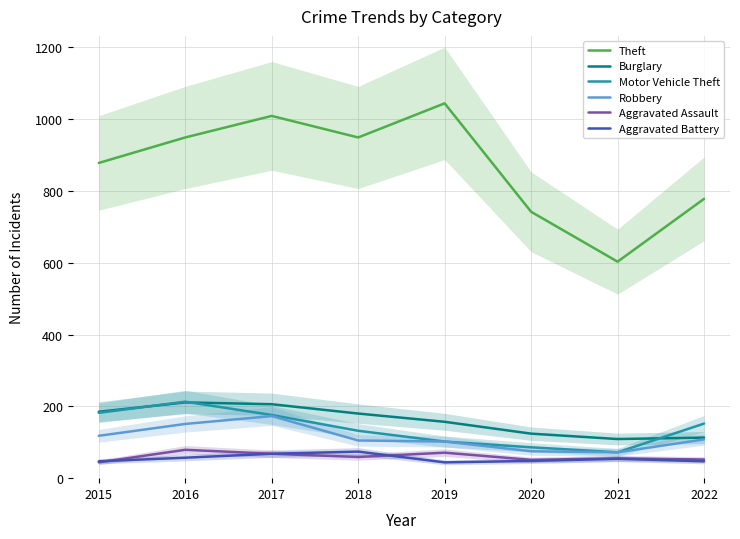

How many lines are shown in the chart?

6